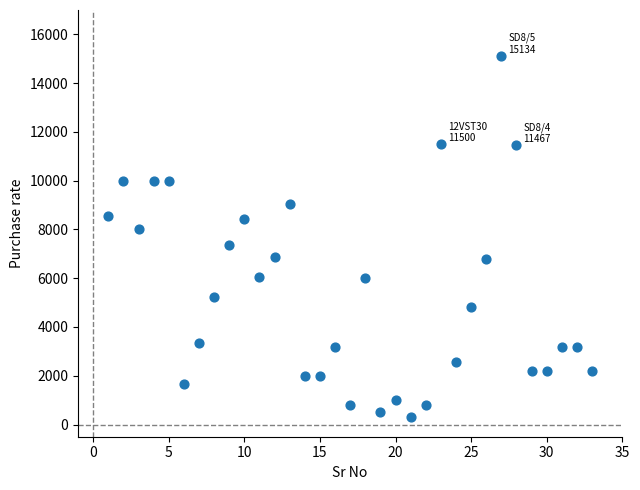

What is the range of X values (max minus min)?

32